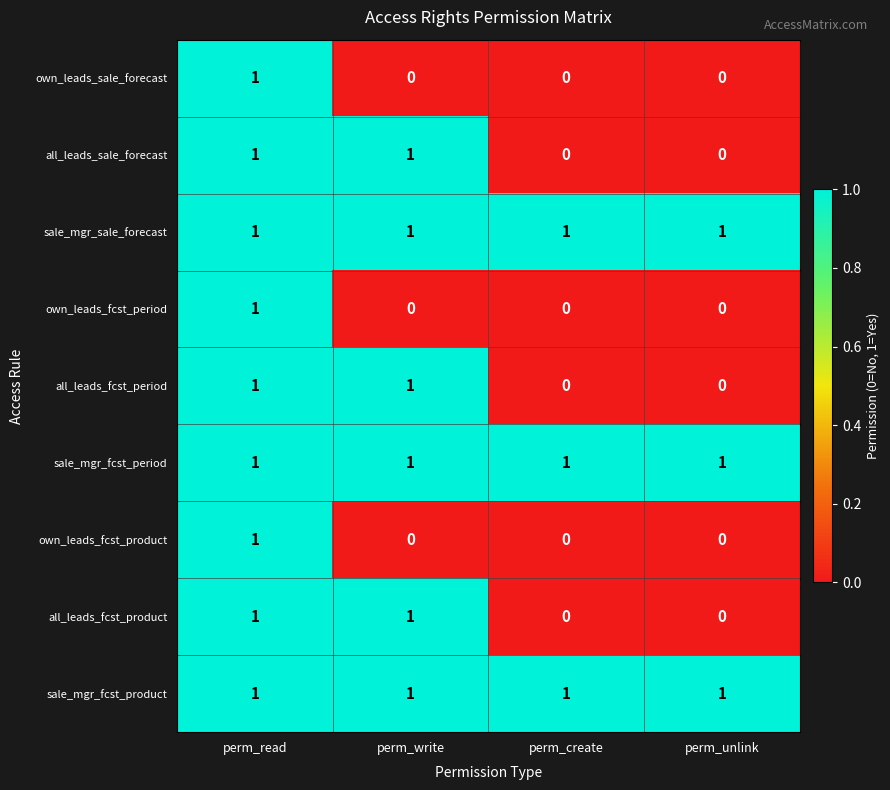

Is the value of all_leads_fcst_product at perm_create greater than the value of sale_mgr_sale_forecast at perm_write?

No